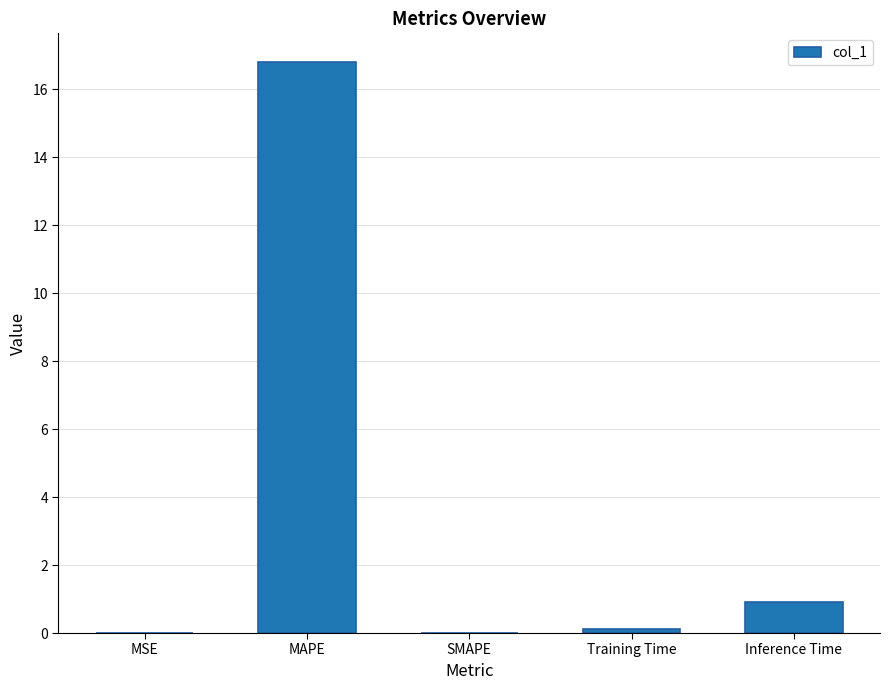

Which category has the highest value across all series?

MAPE